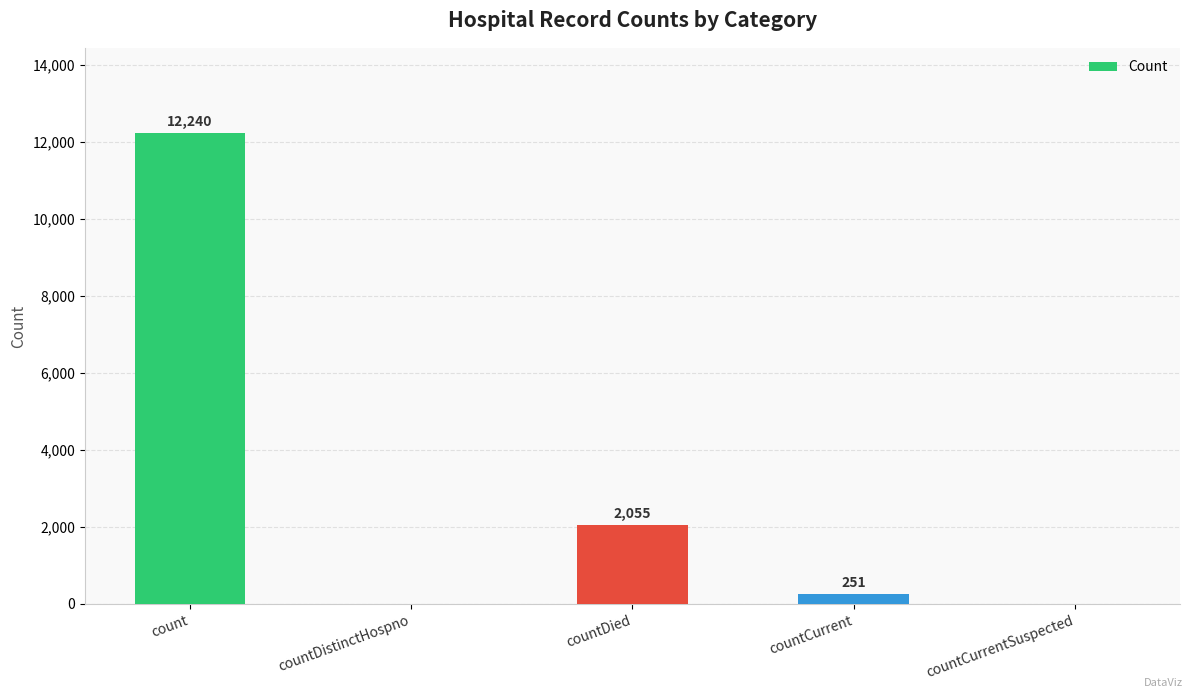

At which label does the data first exceed 251?

count